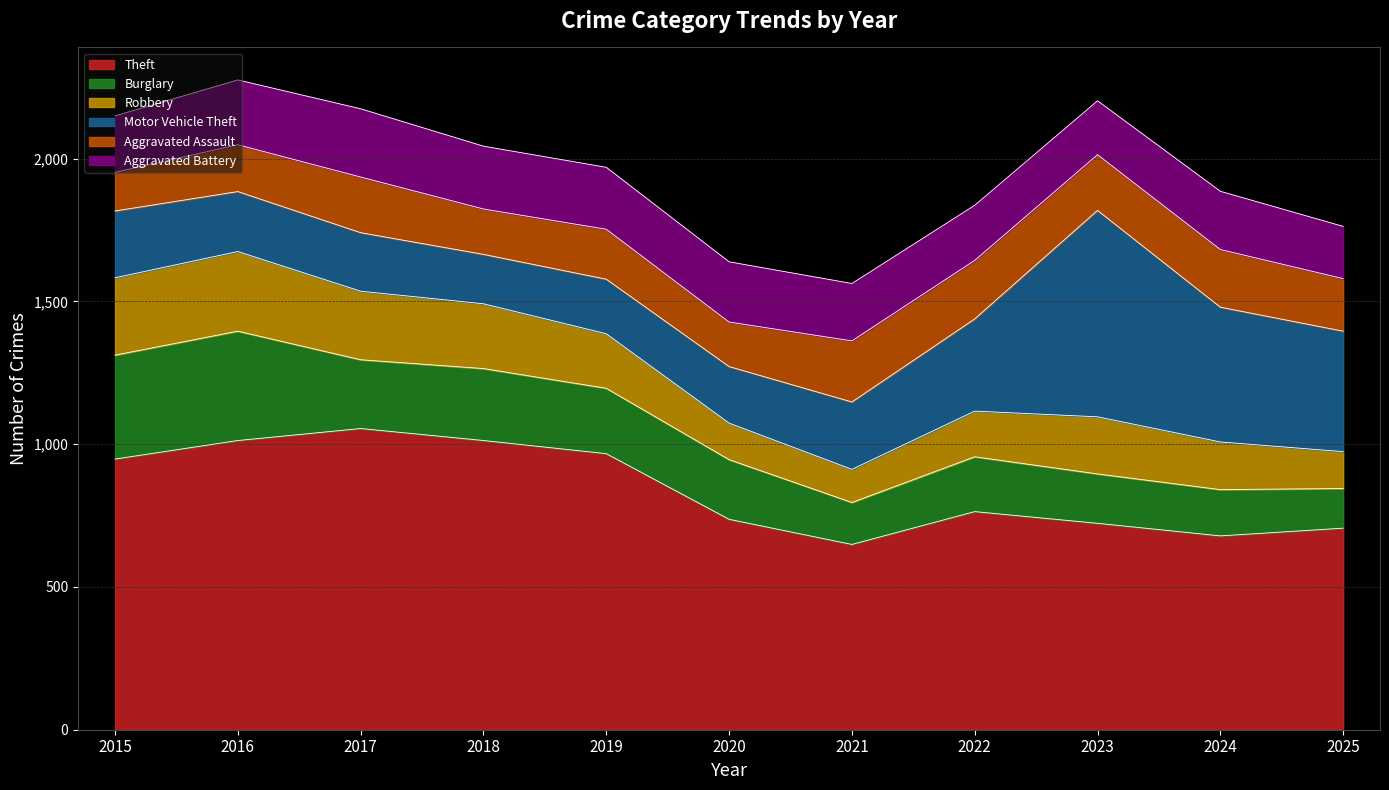

How many interior local valleys does the Aggravated Battery series have?

1